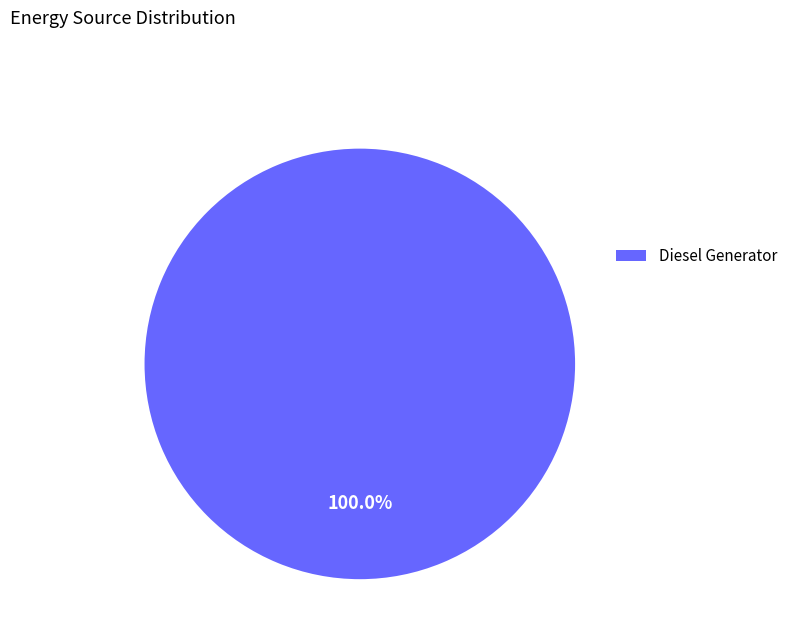

Which slice represents more than half of the pie?

Diesel Generator